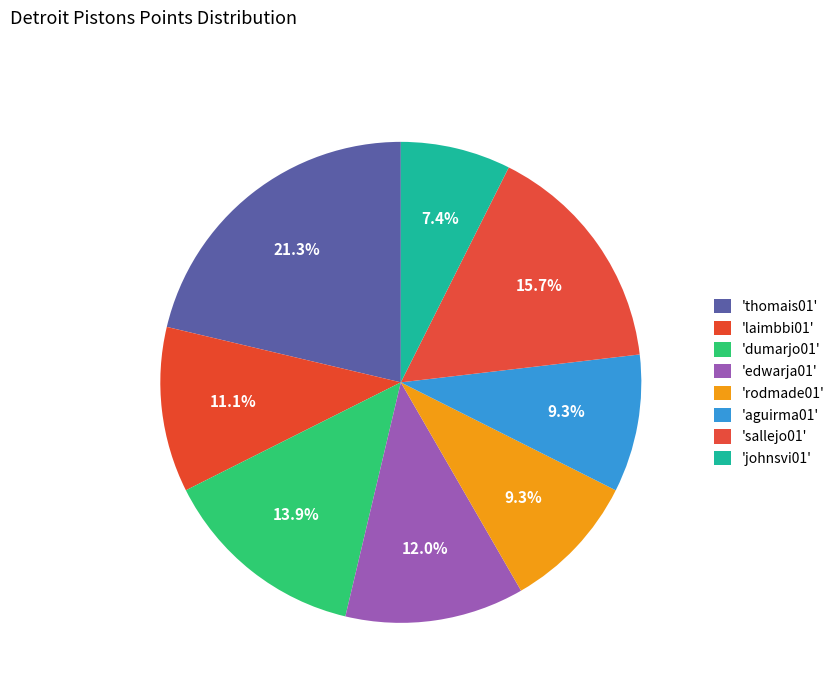

To the nearest percent, what is the difference between the largest and smallest slice percentages?

14%